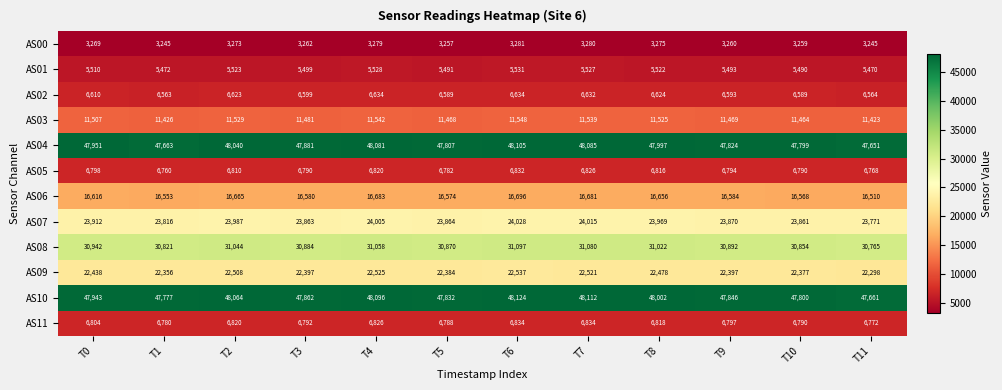

Rank the series at T6 from highest to lowest value.

AS10, AS04, AS08, AS07, AS09, AS06, AS03, AS11, AS05, AS02, AS01, AS00